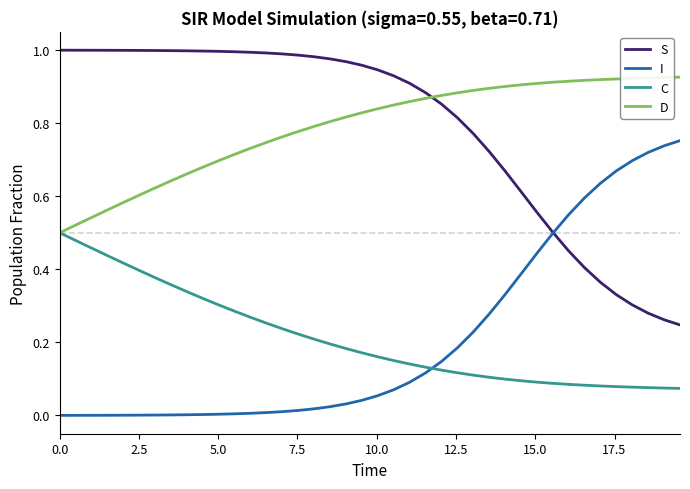

Rank the series by their maximum value, from highest to lowest.

S, D, I, C